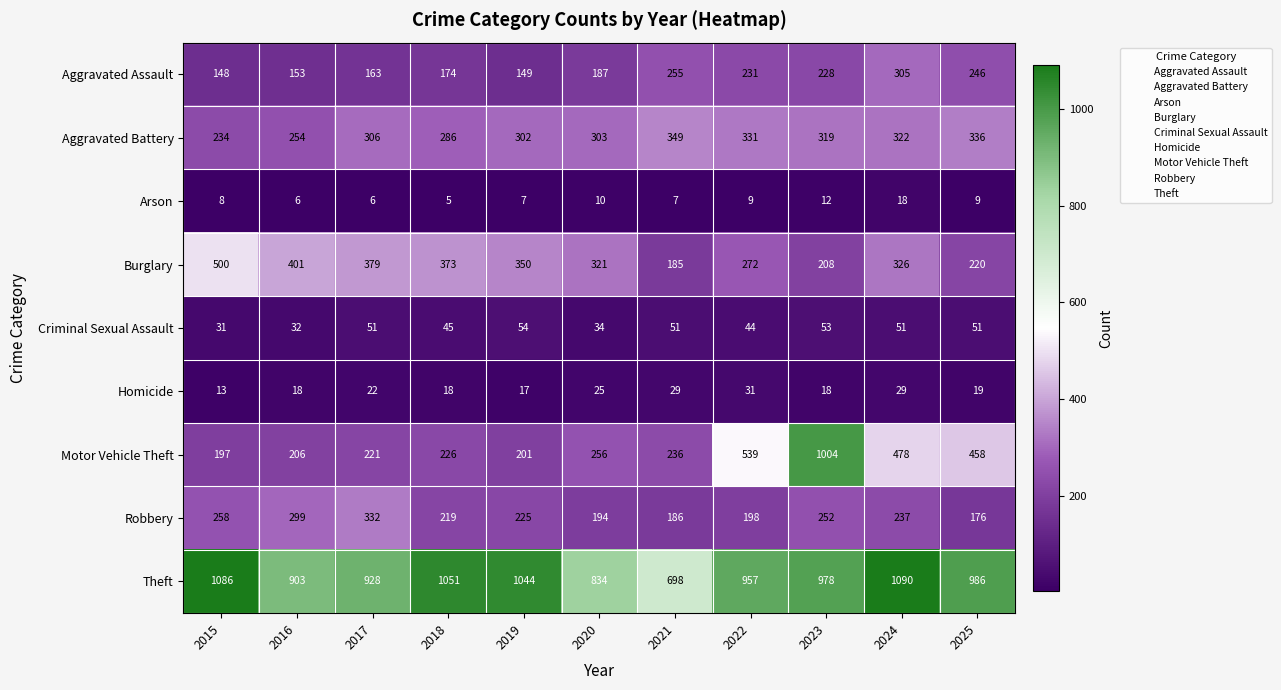

What is the difference between the maximum and minimum values in the Criminal Sexual Assault series?

23